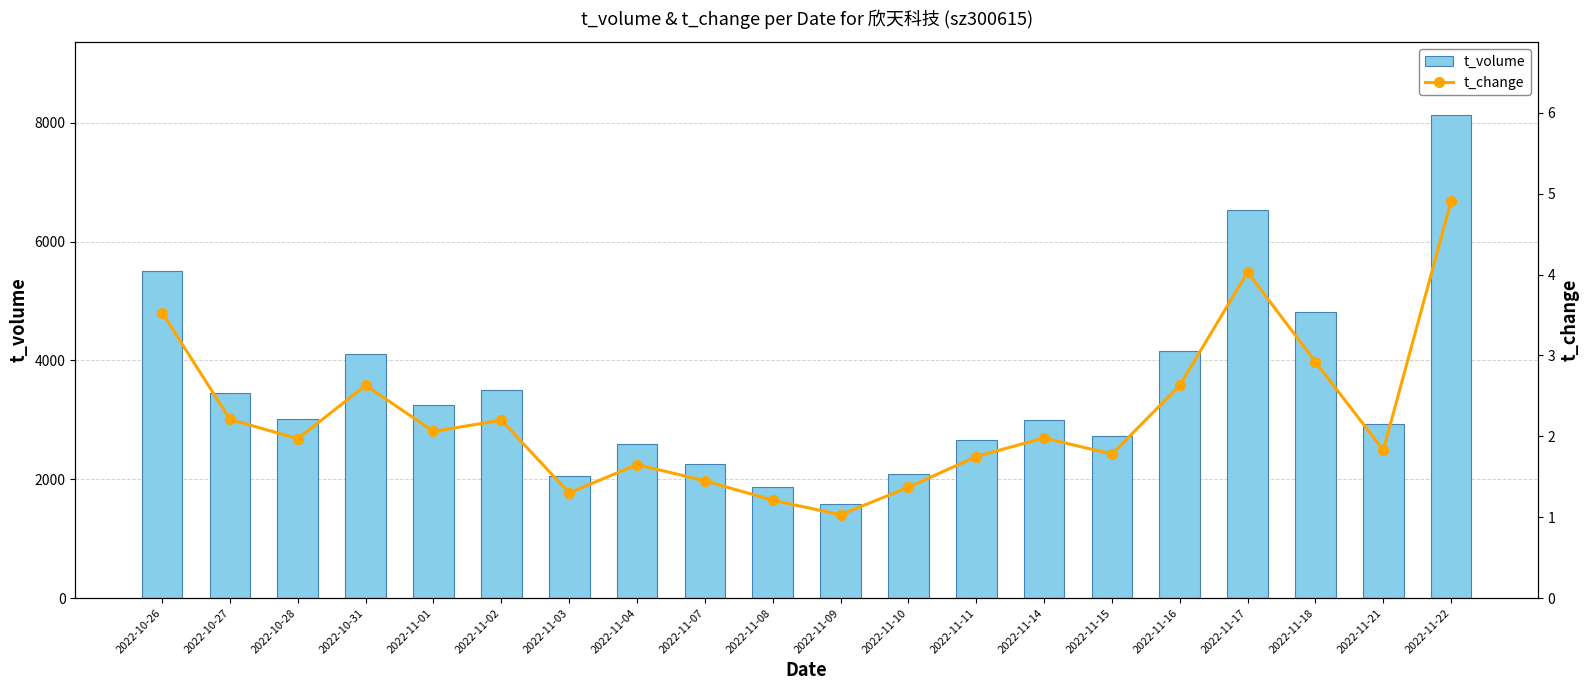

What is the maximum value for t_volume?

8139